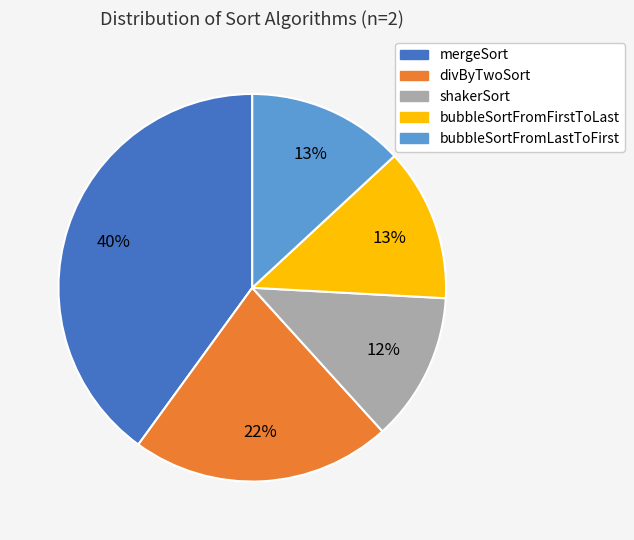

To the nearest percent, what percentage of the pie is bubbleSortFromFirstToLast?

13%